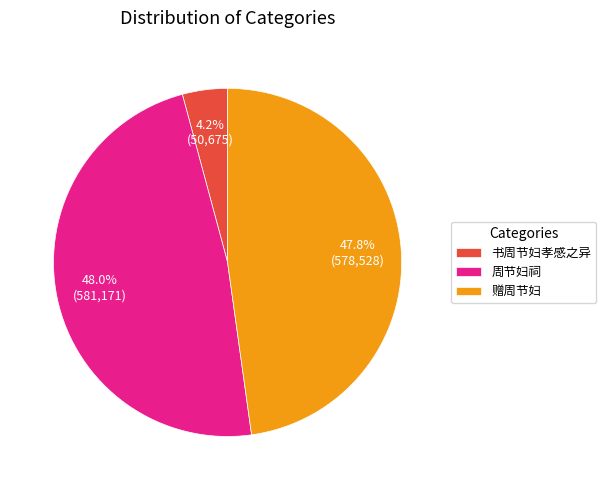

Does any single category account for the majority?

No